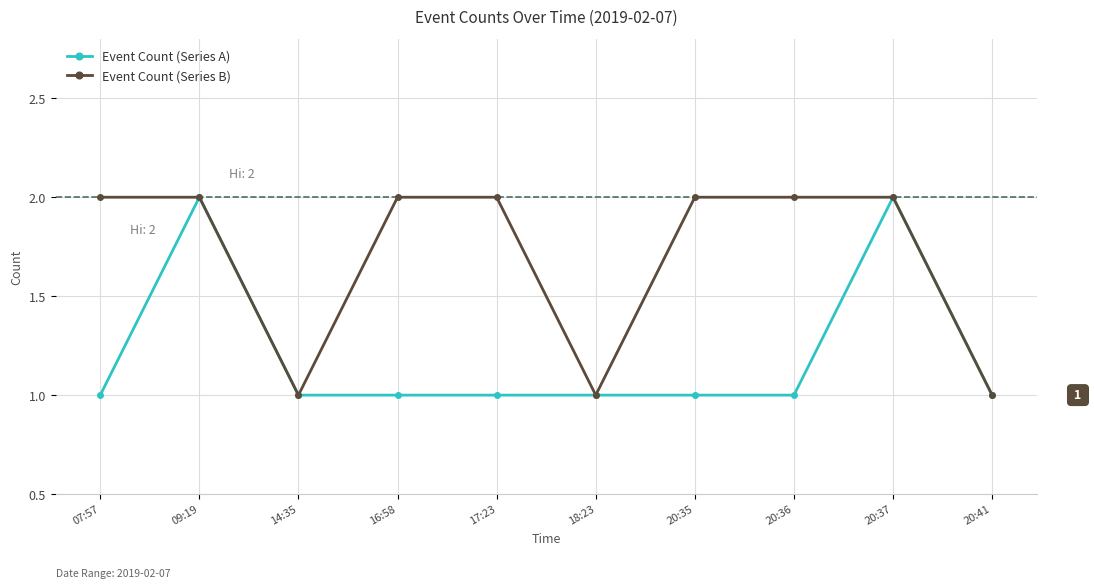

Does the chart display data point markers on the line(s)?

Yes